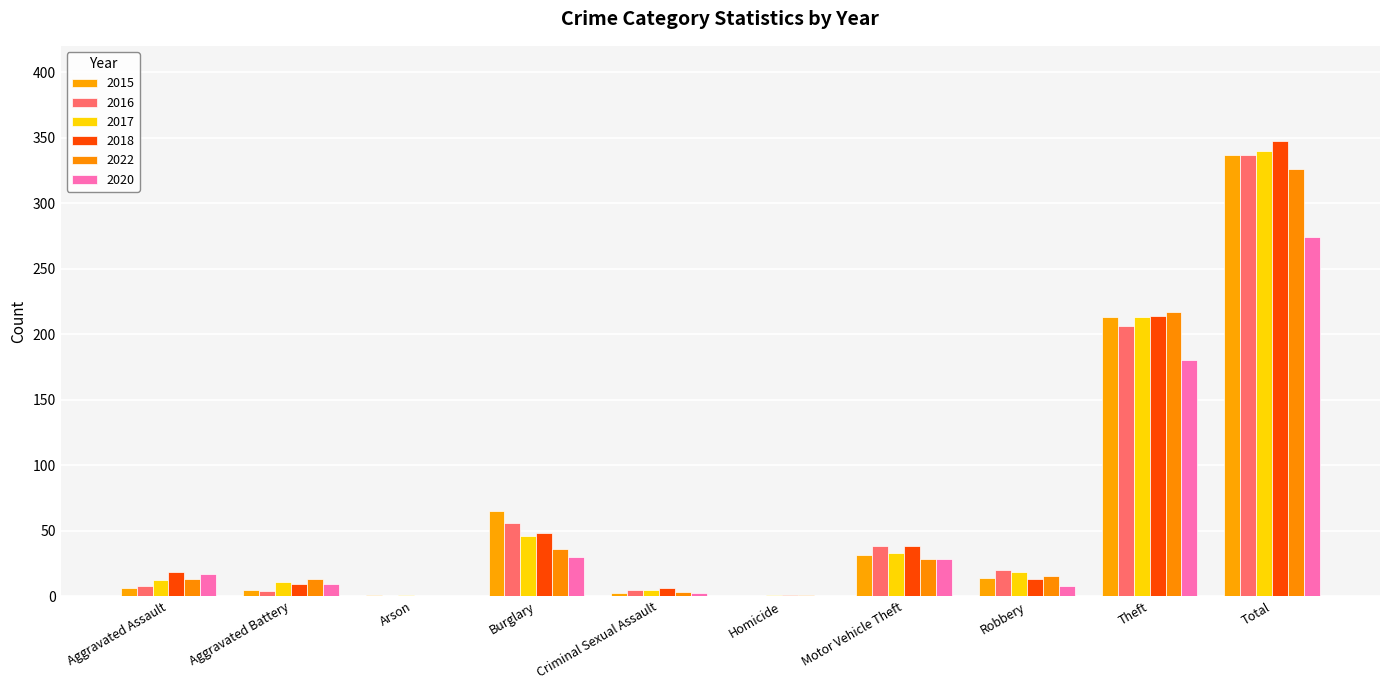

At which label is 2022 closest to 163?

Theft